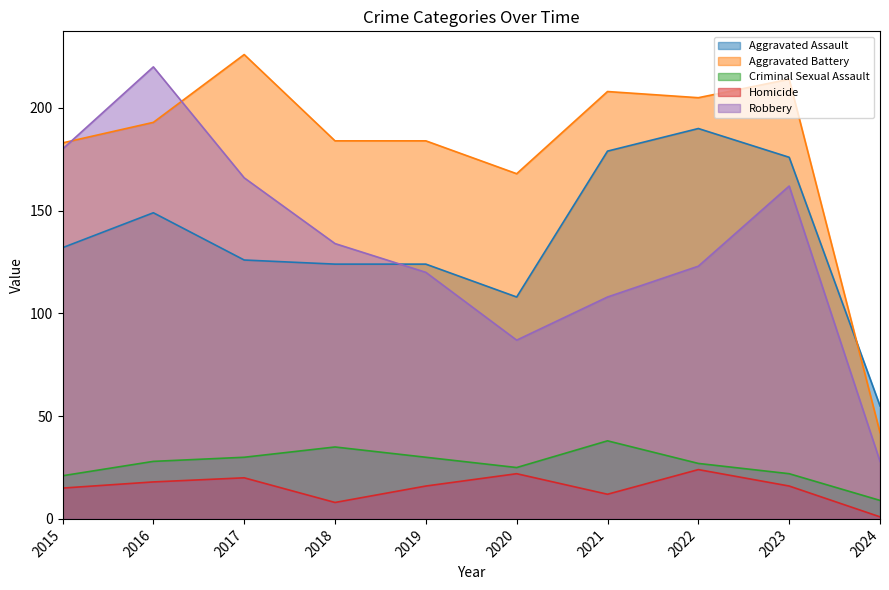

What is the average value of the Homicide series?

15